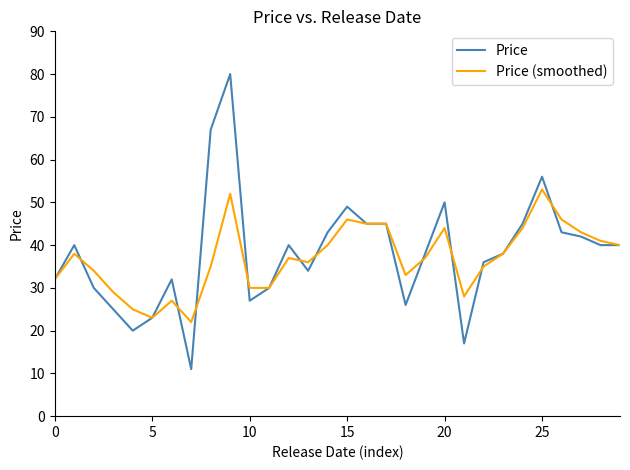

What is the smallest value displayed?

11